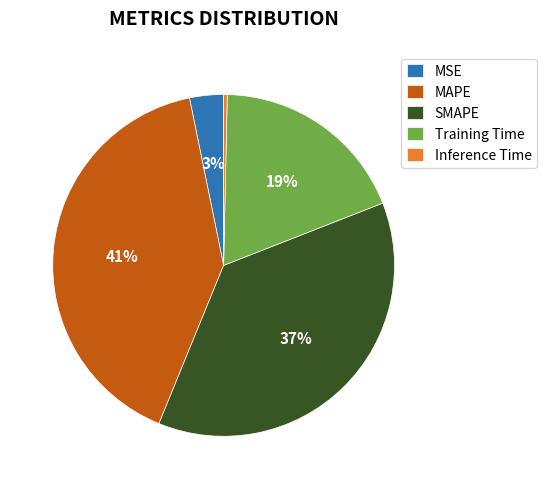

Is there any slice that represents more than half of the pie?

No